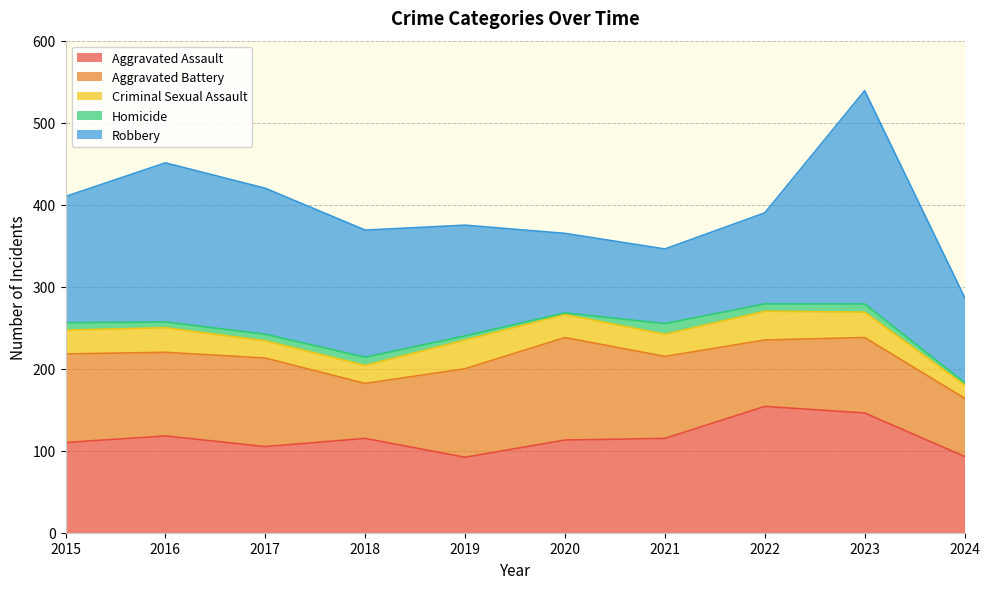

At which label does Robbery reach its peak?

2023